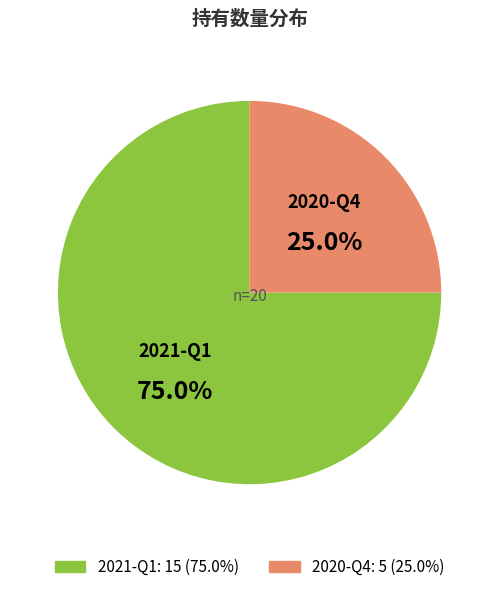

Is it true that 2020-Q4 is 31% of the pie?

False